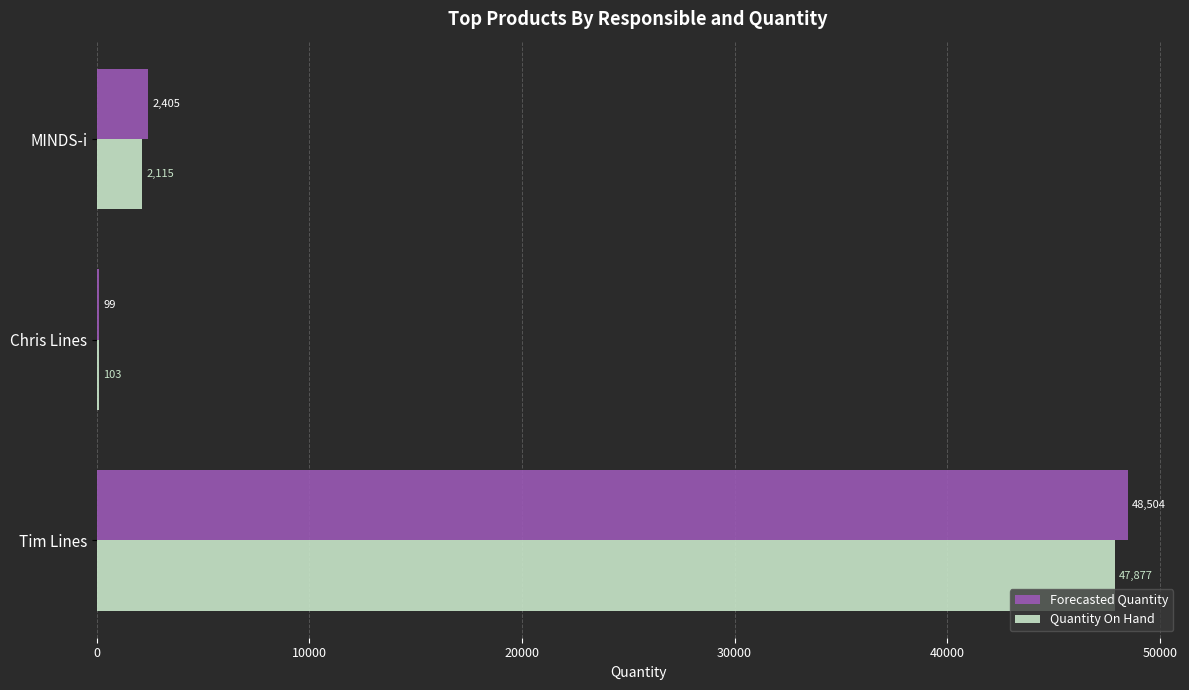

Which series has the largest total across all categories?

Forecasted Quantity